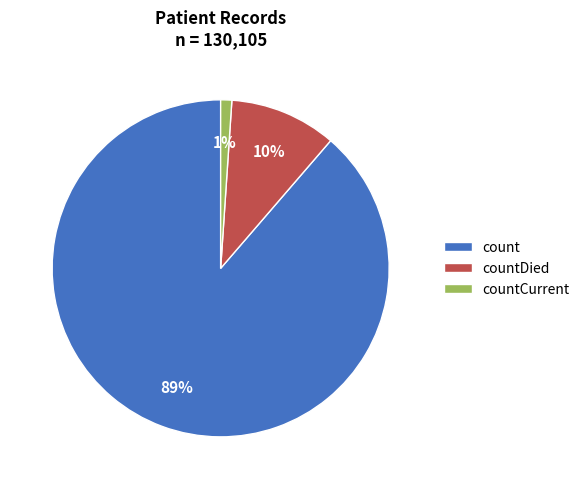

The countCurrent slice represents 1% of the pie. True or false?

True